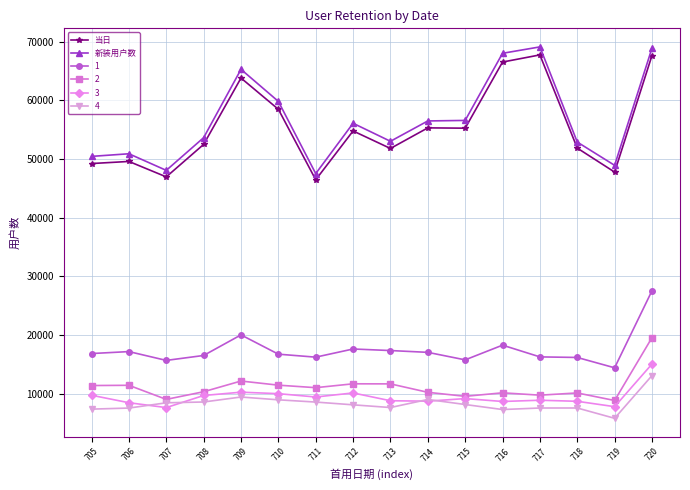

True or false: 新装用户数 and 当日 cross at least once.

False